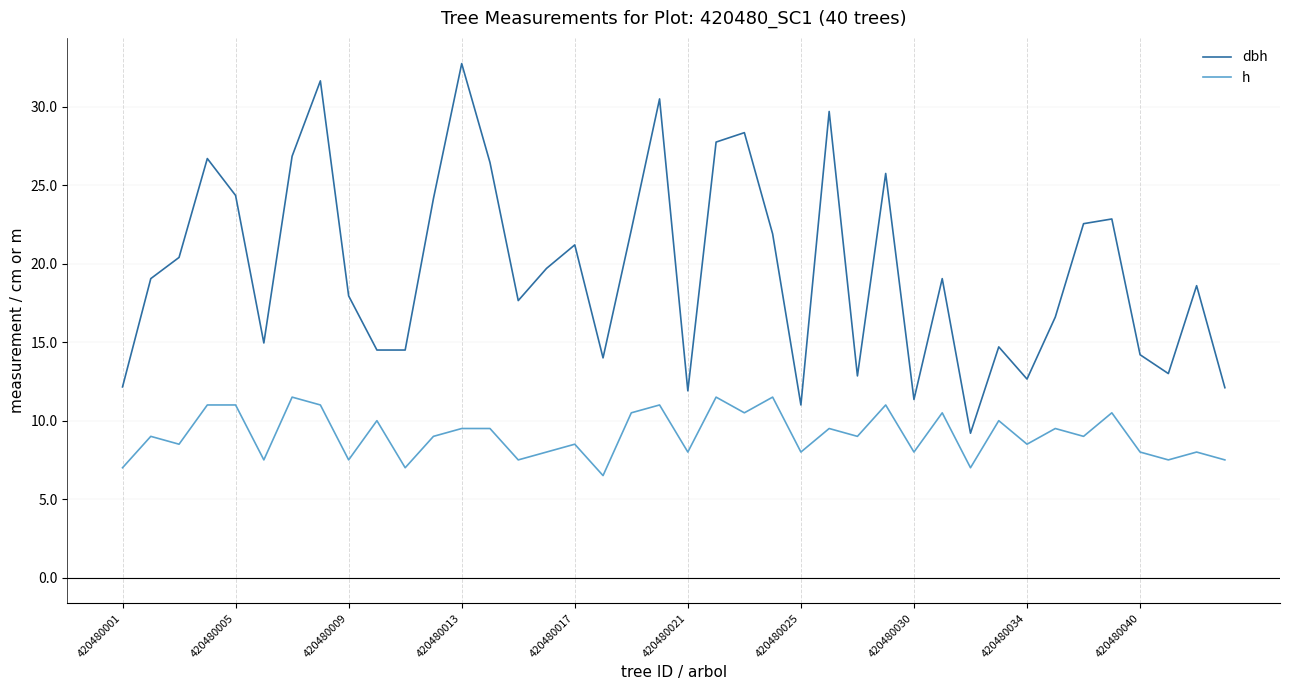

What is the average value of the dbh series?

19.7